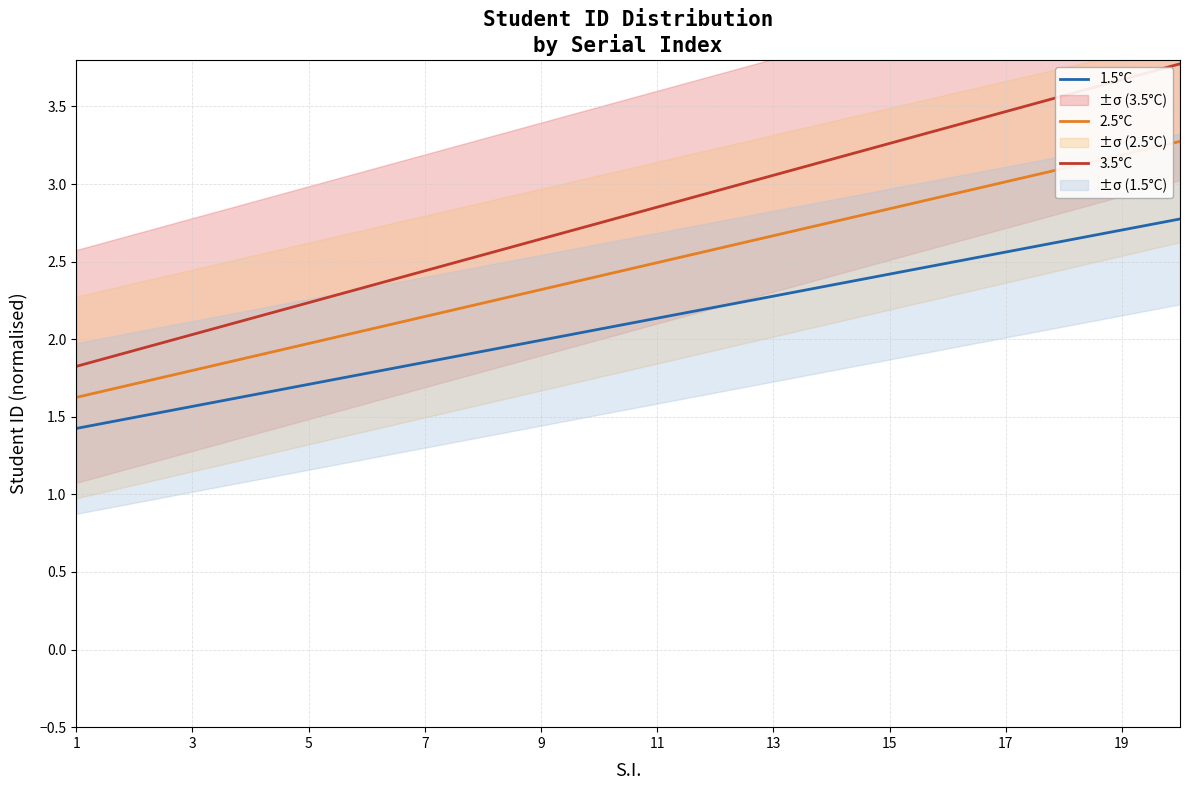

How many values in the 2.5°C series are below 2?

5